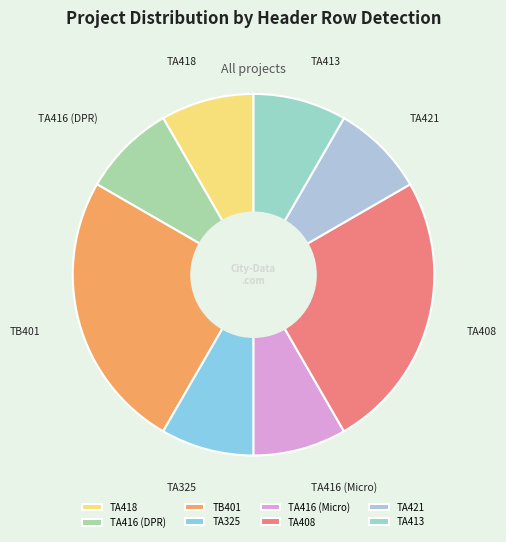

Is the sum of TA416 (Micro) and TA418 greater than half?

No